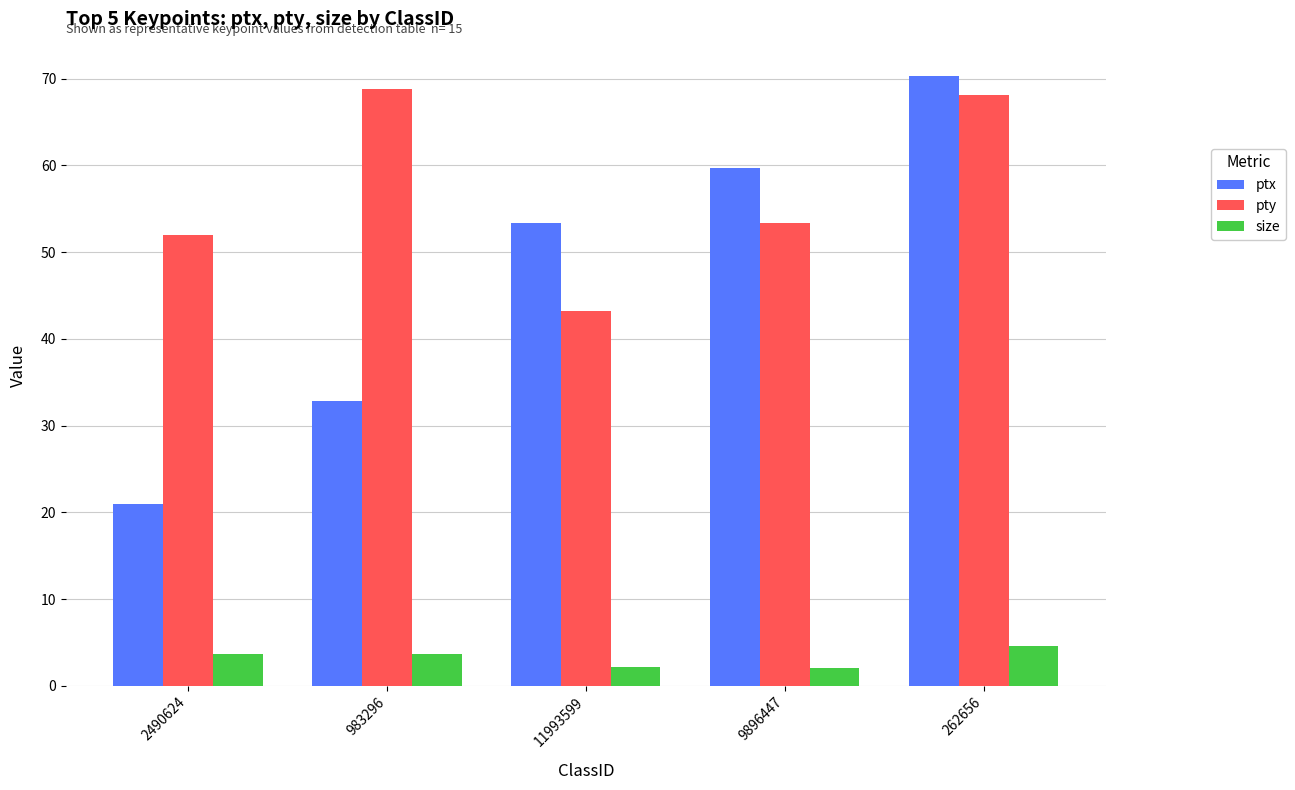

What are all the series names shown in the legend?

ptx, pty, size